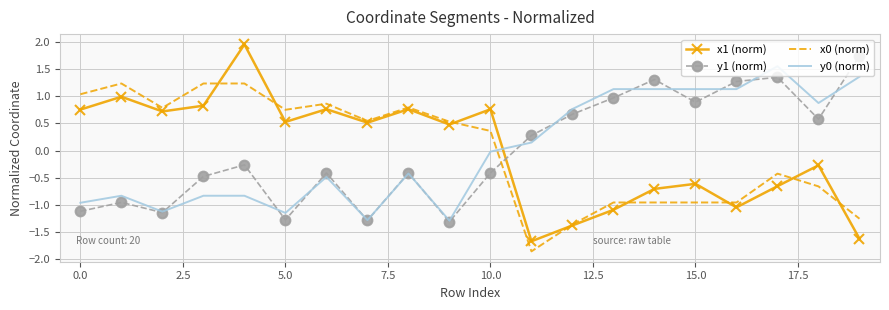

Which series has the largest range (max minus min)?

x1 (norm)